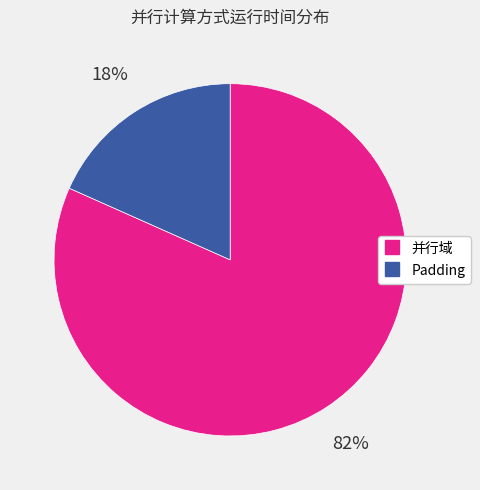

To the nearest percent, what is the average slice percentage?

50%